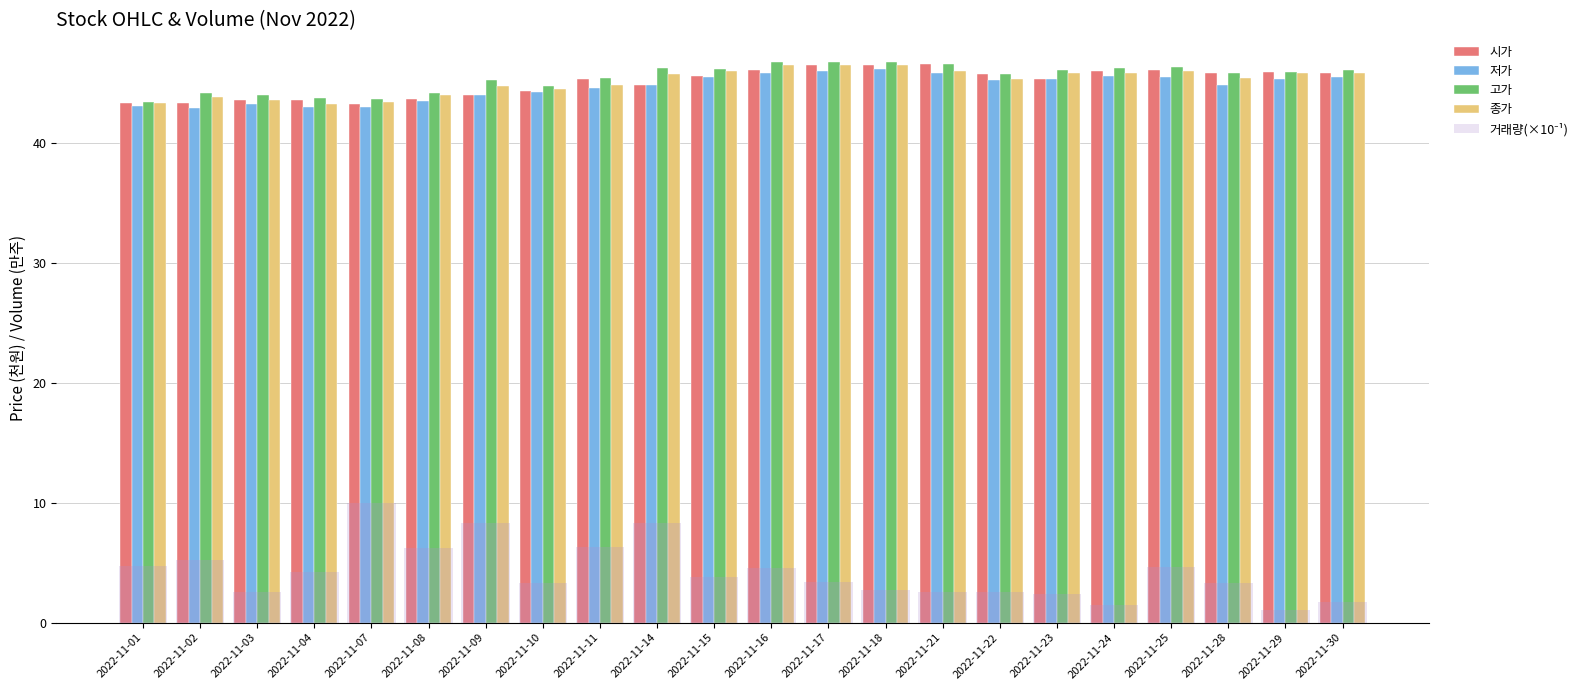

At how many categories does at least one series exceed 45?

15